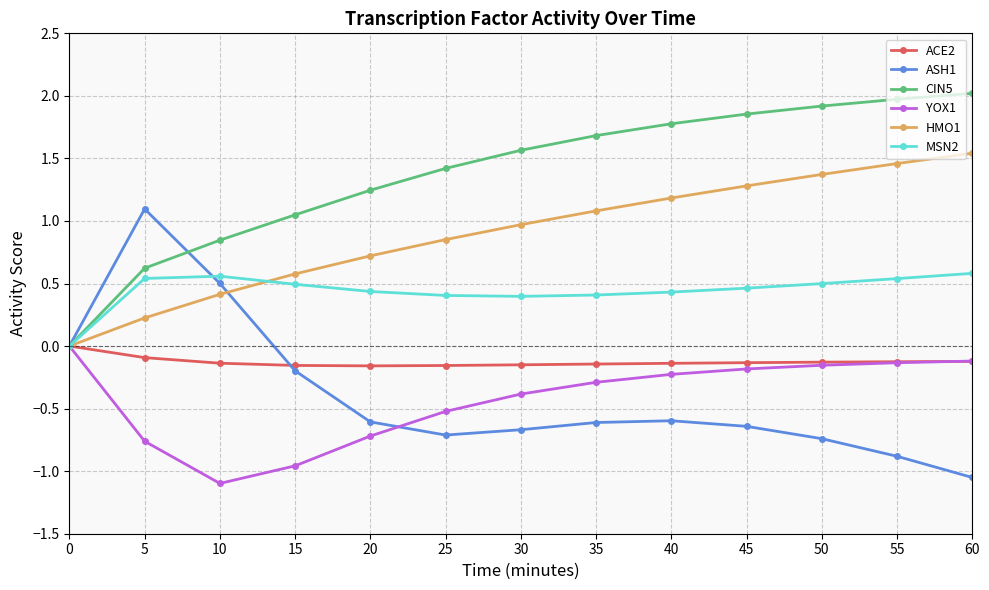

What is the value of the CIN5 point at the 7th from the left?

1.6